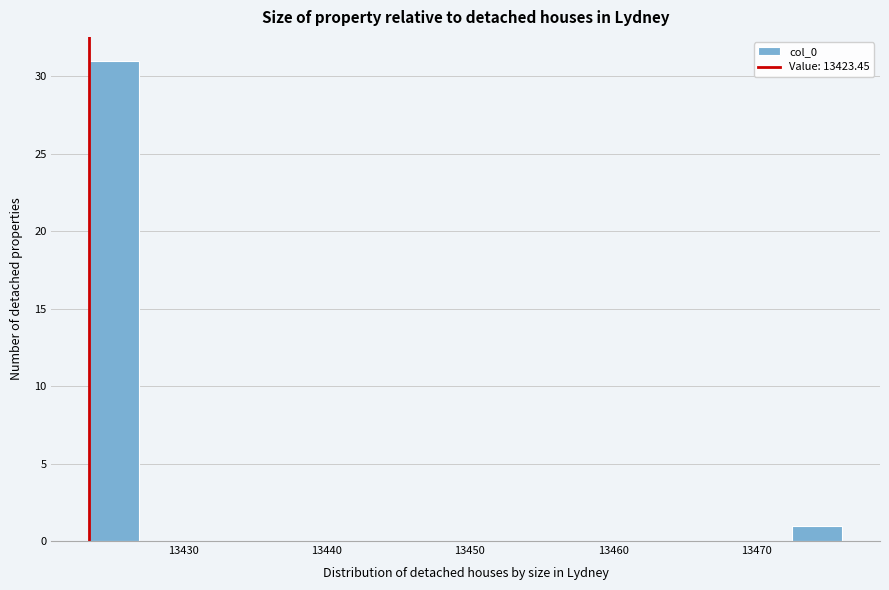

Read against the x-axis, roughly where is the centre of the tallest bar?

13425